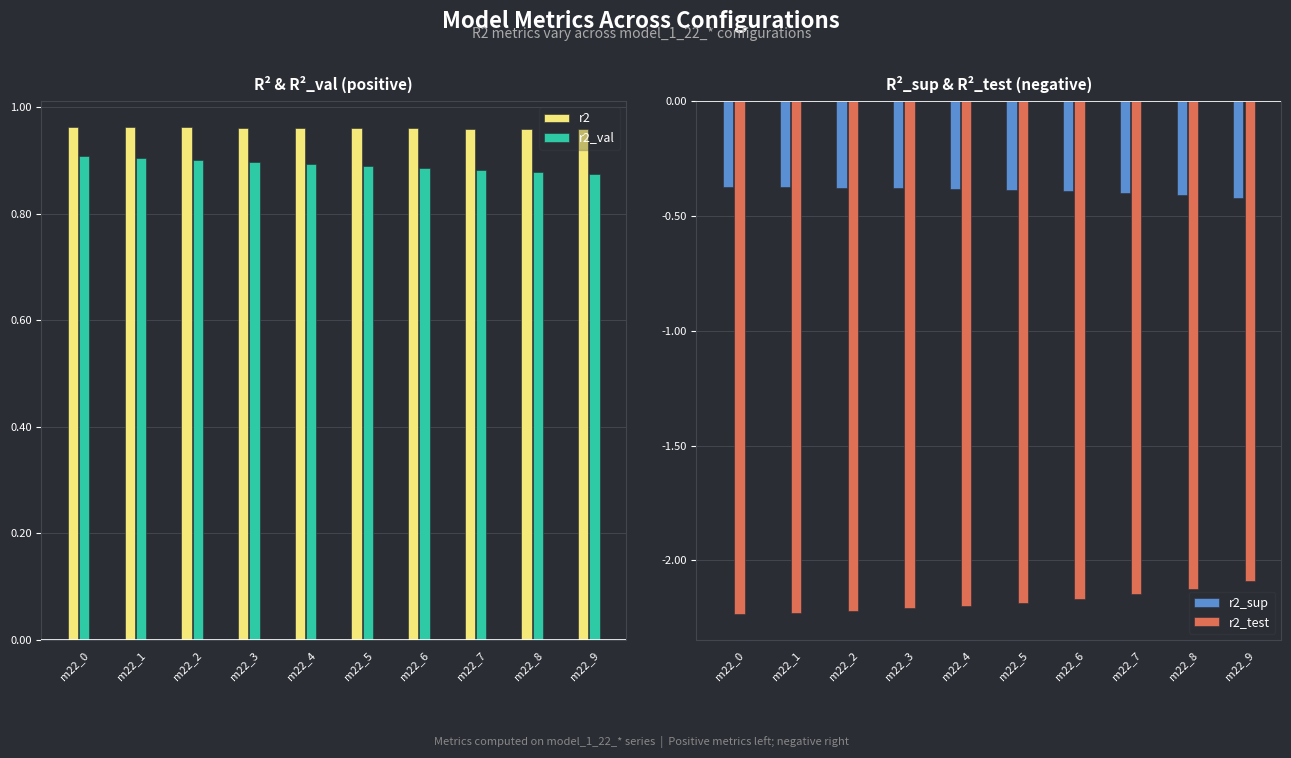

What is the value of the r2 bar at the 10th from the left?

1.0